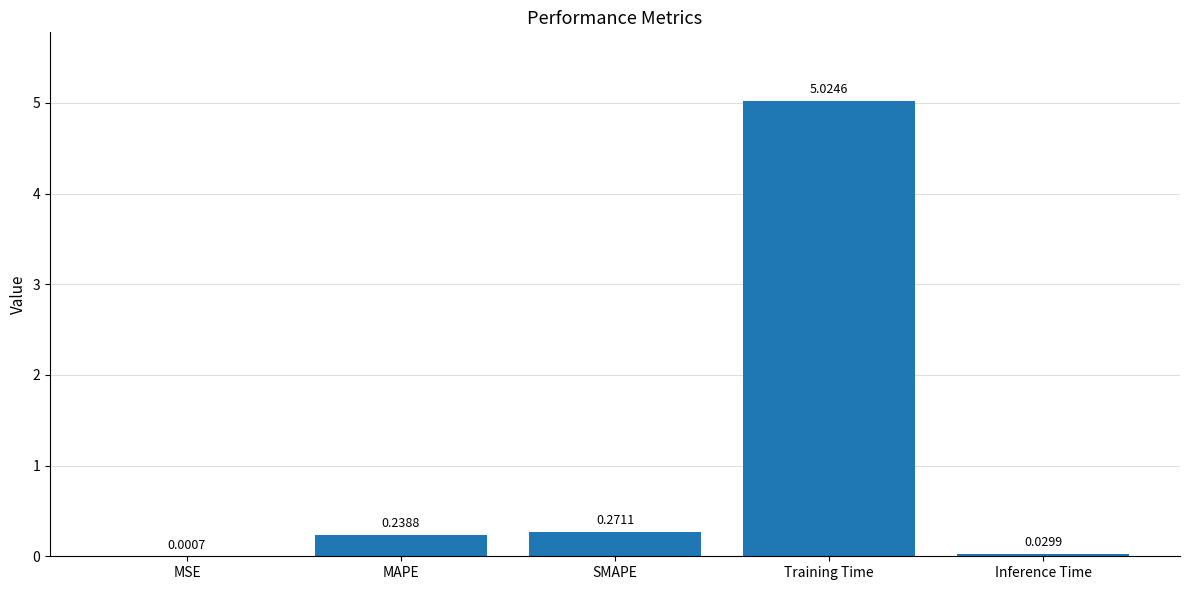

At which label is the value closest to 2?

SMAPE